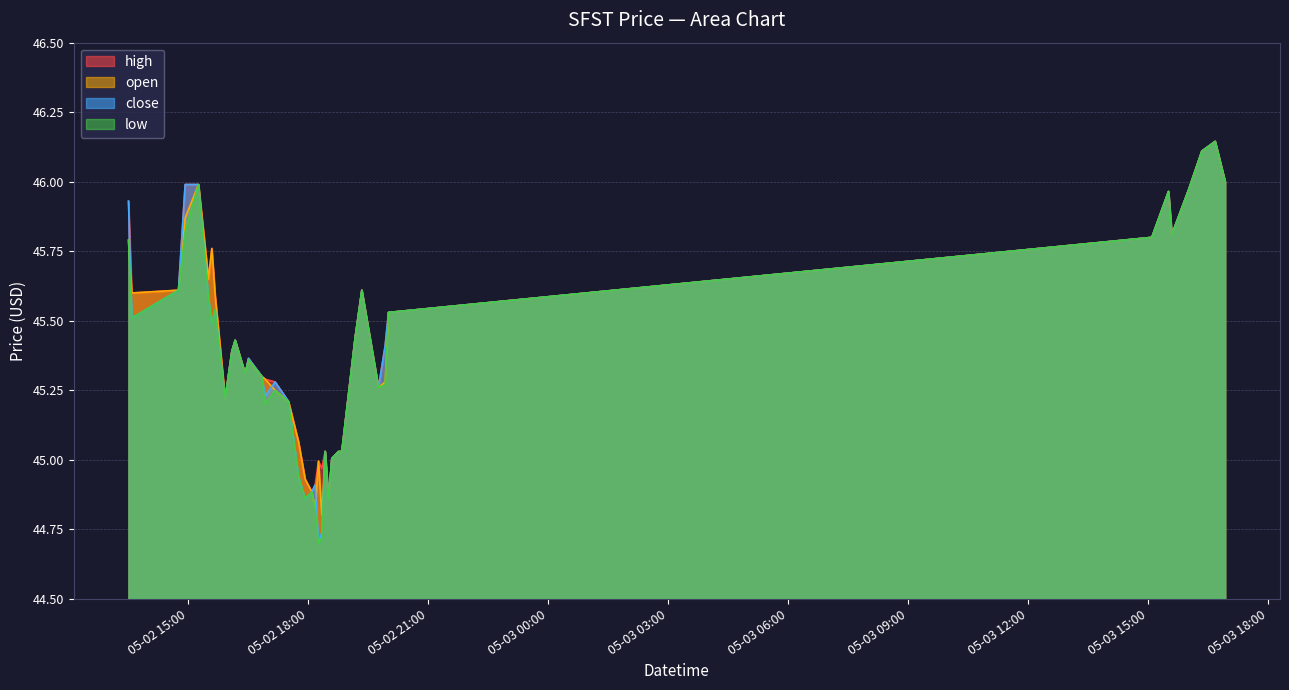

Is it true that open equals 65.7 at 2022-05-02 16:55?

False